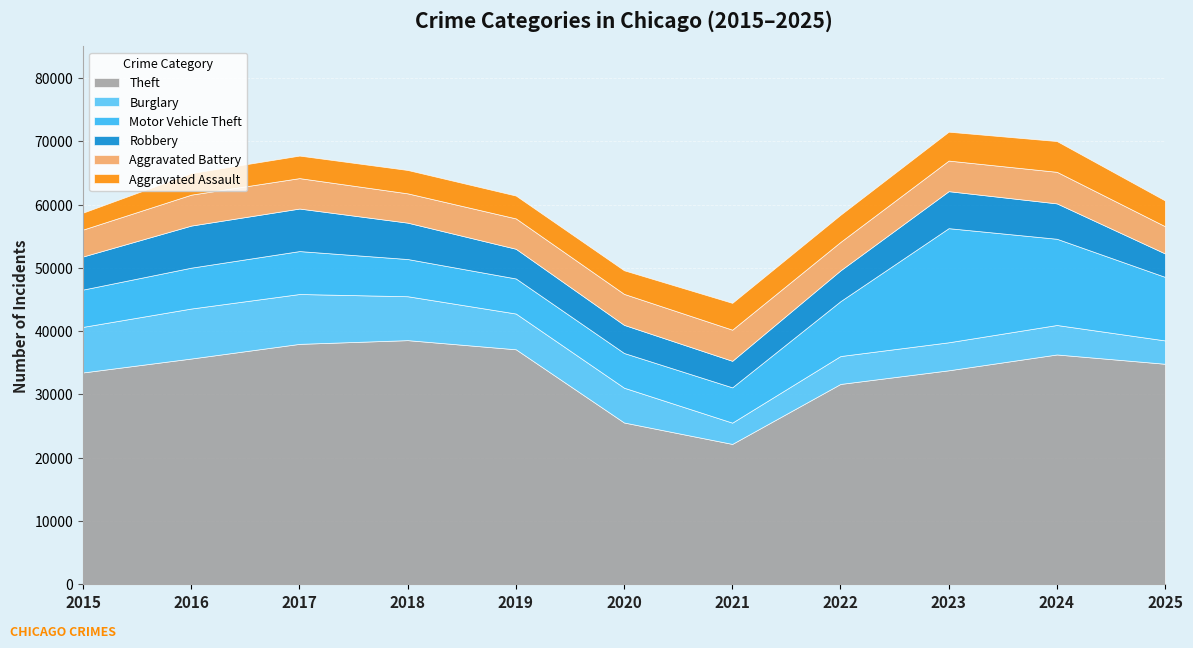

Reading left to right, list all the values displayed in this chart.

Theft: 33474	35674	37990	38577	37133	25565	22179	31656	33813	36314	34845
Burglary: 7202	7901	7878	6938	5650	5498	3362	4410	4425	4658	3688
Motor Vehicle Theft: 5895	6458	6785	5881	5542	5485	5578	8667	18035	13626	10040
Robbery: 5227	6649	6720	5747	4691	4444	4192	4869	5846	5590	3702
Aggravated Battery: 4253	4890	4809	4631	4800	4896	4921	4494	4834	4989	4305
Aggravated Assault: 2679	3408	3559	3692	3611	3731	4238	4292	4566	4862	4075